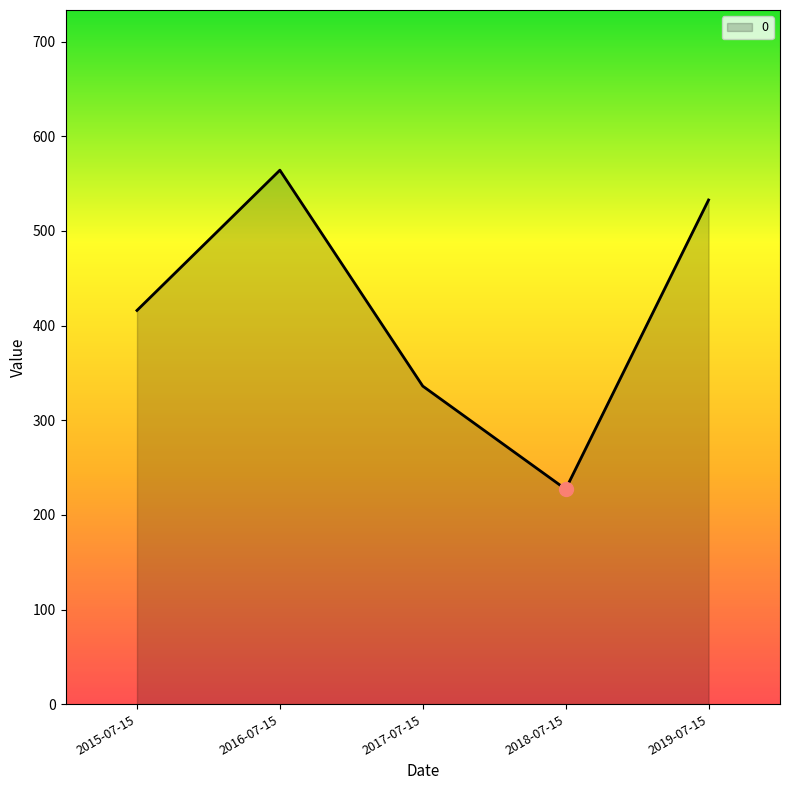

What is the ratio of the value at 2018-07-15 to the value at 2016-07-15?

0.4